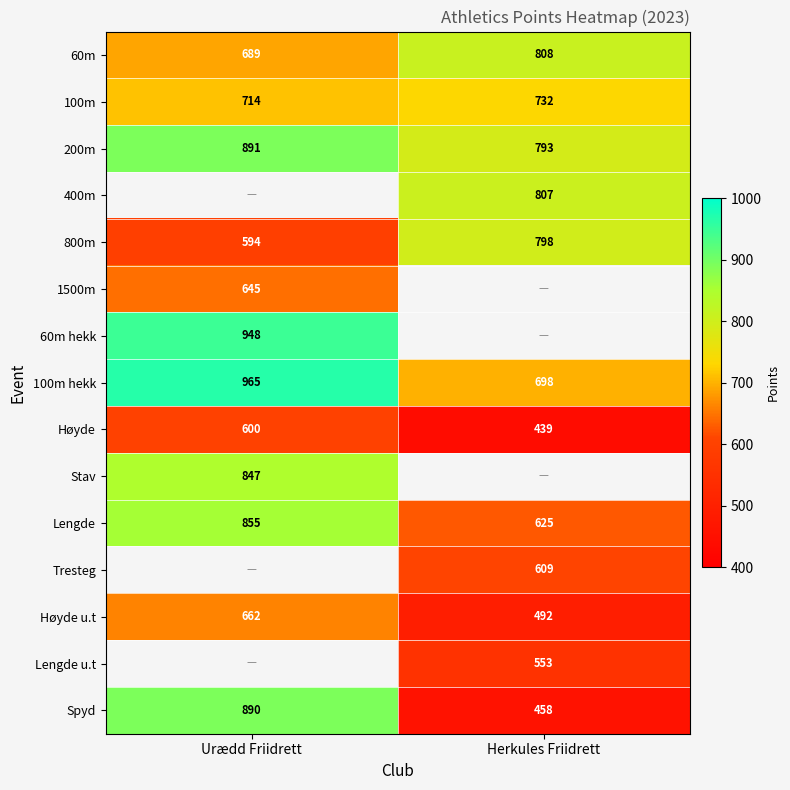

Which category has the highest value in the Høyde series?

Urædd Friidrett